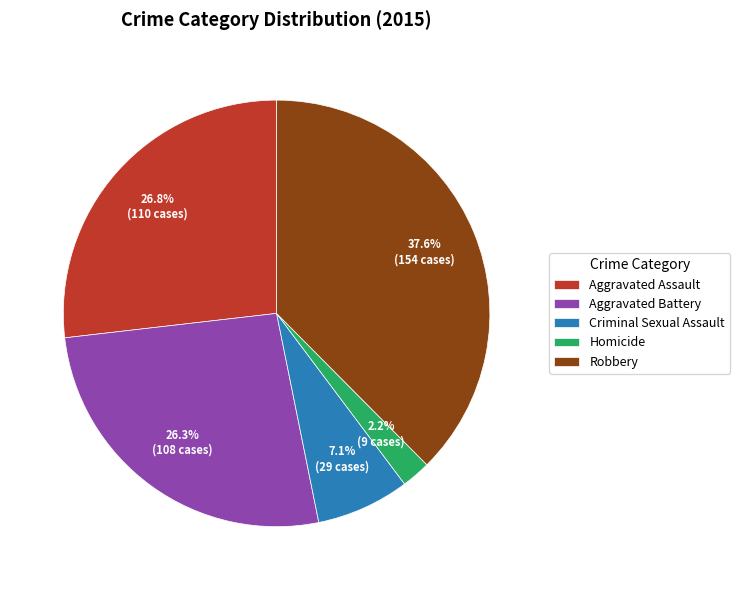

Combined, do Criminal Sexual Assault and Homicide account for over 50%?

No